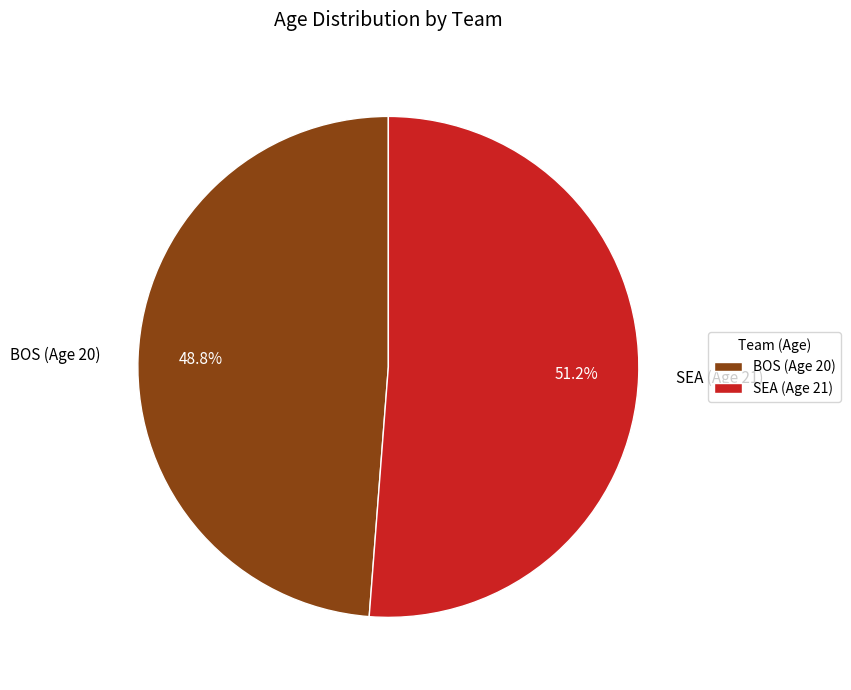

What portion of the pie excludes SEA (Age 21)?

48.8%